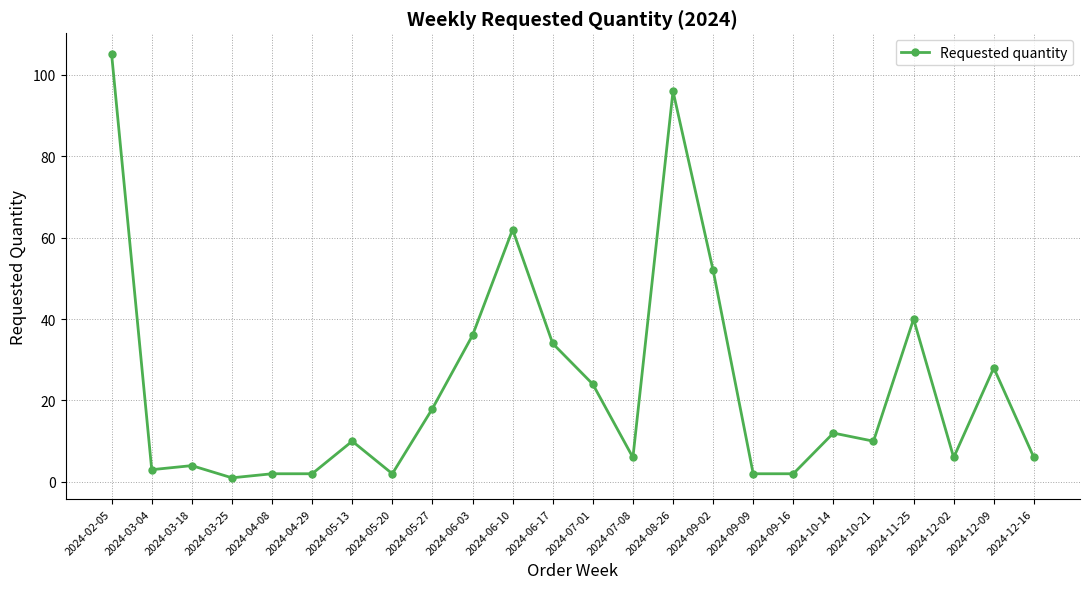

Is it true that the value at 2024-02-05 is 141?

False